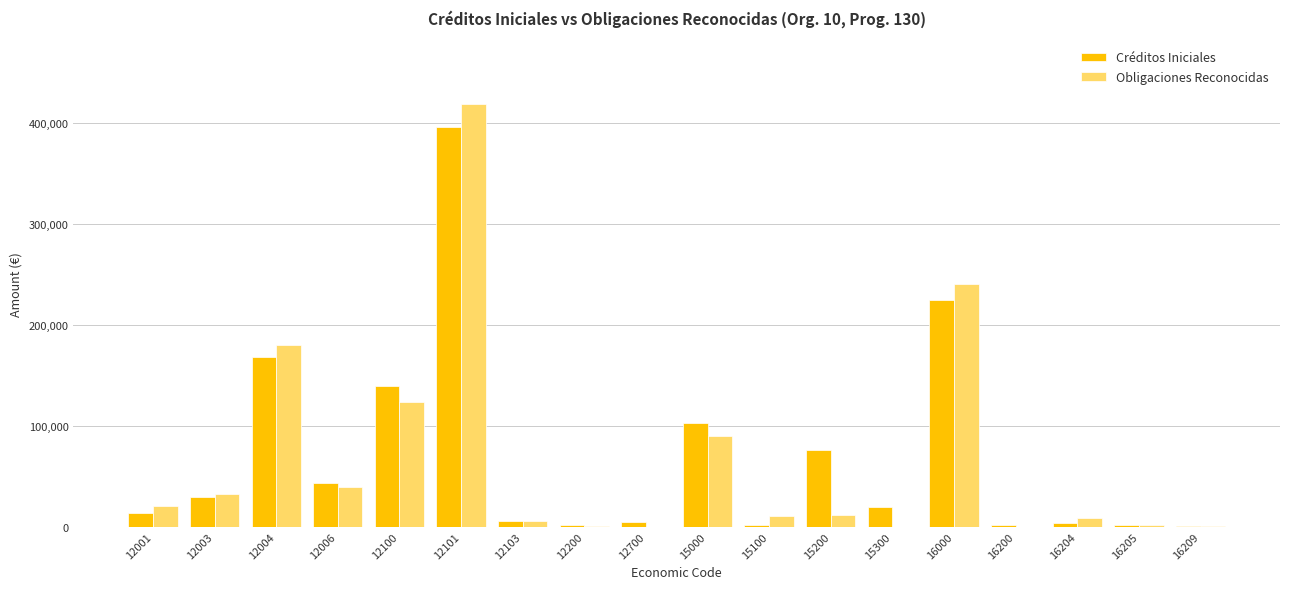

Which category has the highest value across all series?

12101